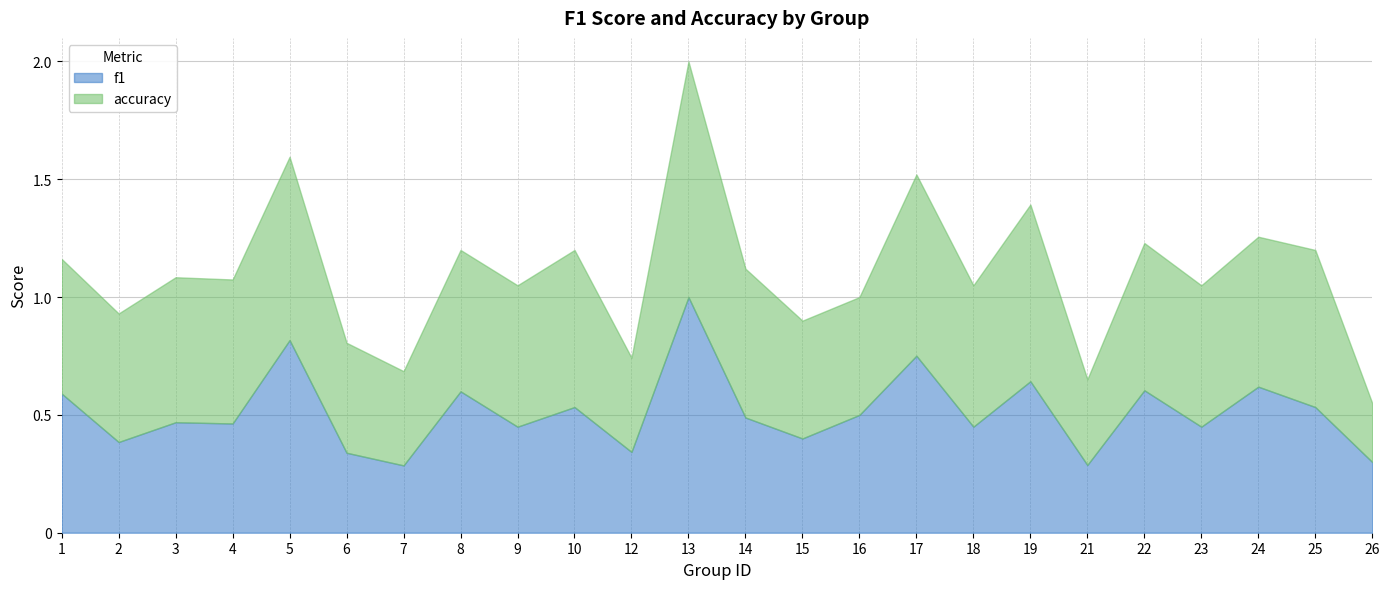

What value does the accuracy series have at 14?

0.6